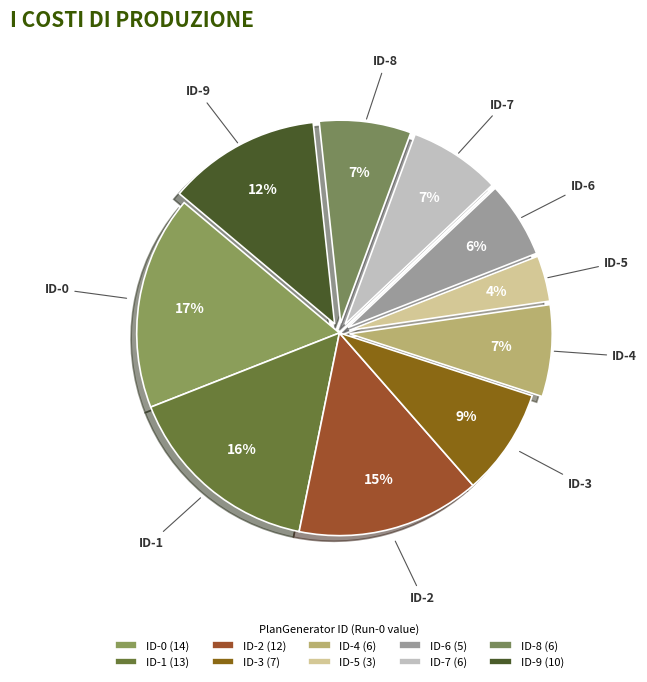

How many slices are in this pie chart?

10